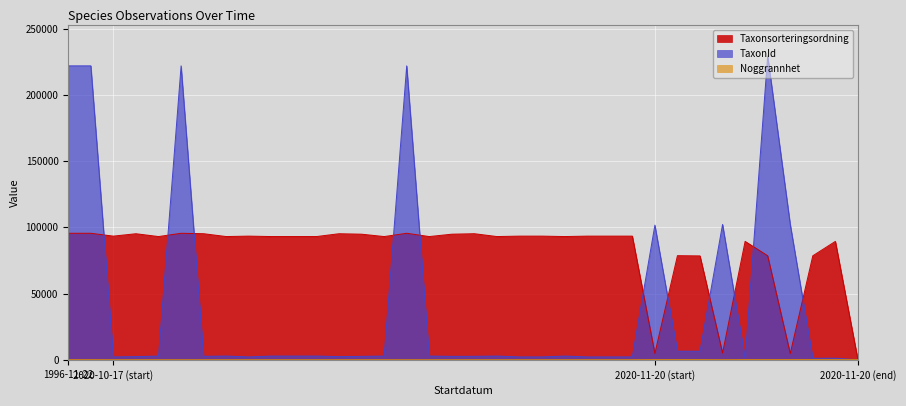

Which series ends up on top after the final intersection of Taxonsorteringsordning and Noggrannhet?

Noggrannhet